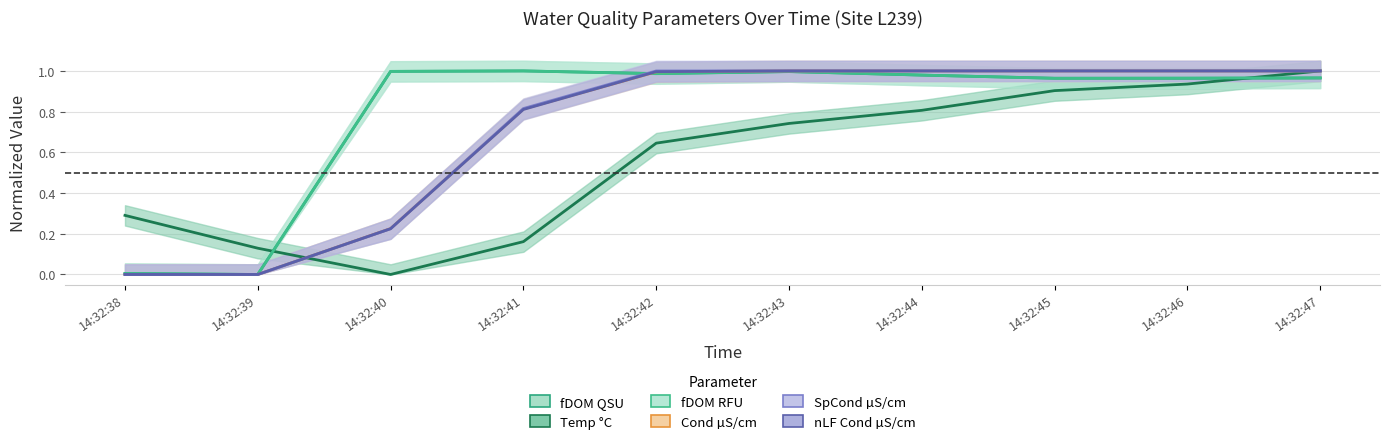

What is the difference between the highest and lowest values at 14:32:43?

0.3